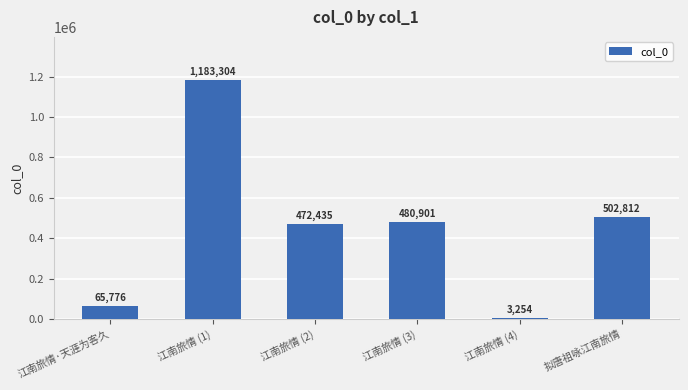

At which label is the value closest to 593279?

拟唐祖咏江南旅情